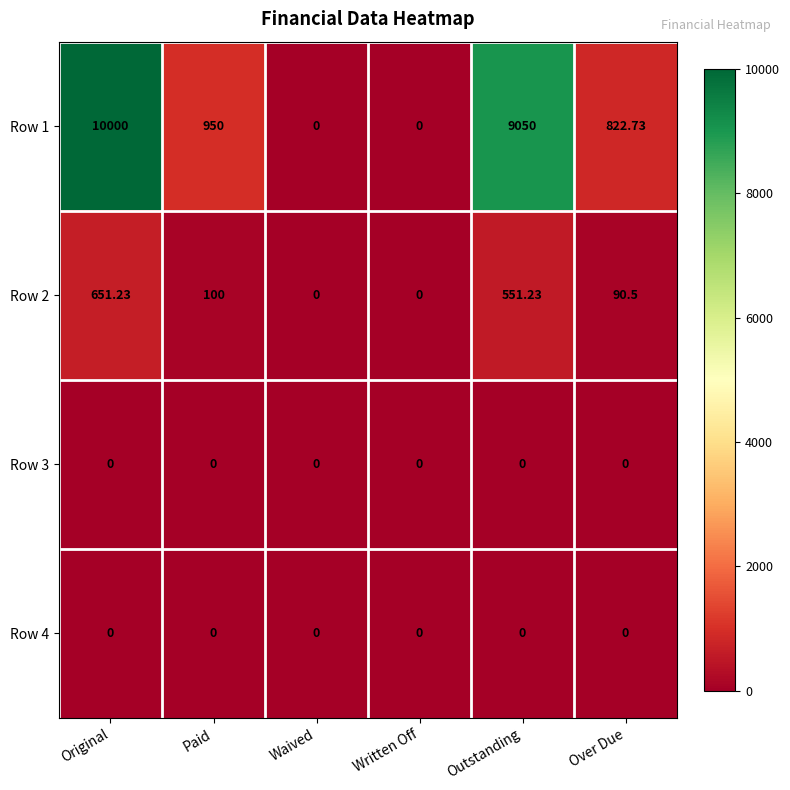

Which series has the largest total across all categories?

Row 1